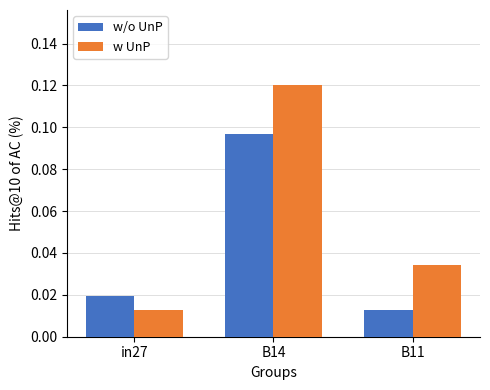

At which label is w UnP closest to 0?

in27